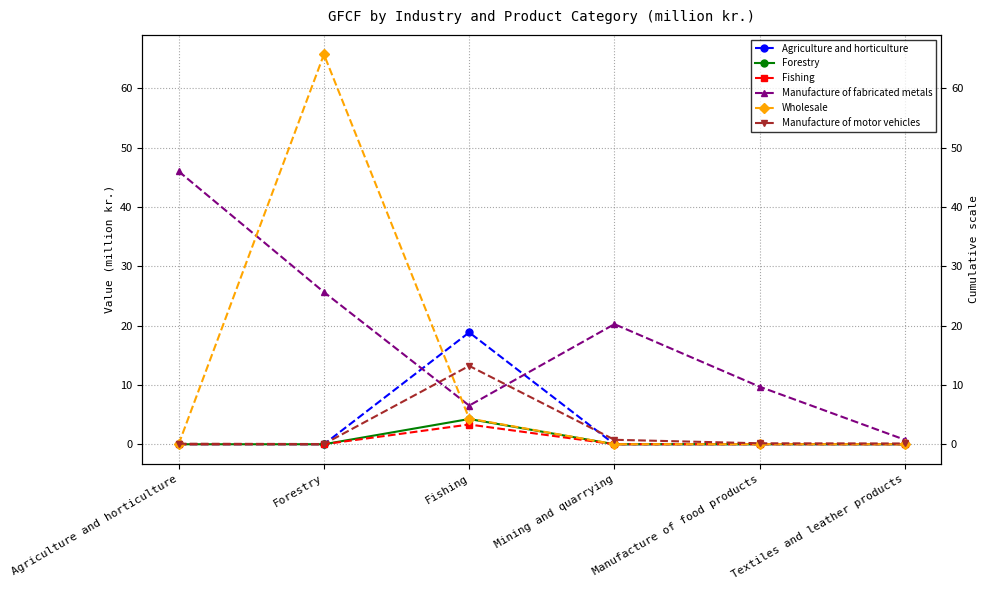

What is the difference between the Manufacture of fabricated metals values at Textiles and leather products and Agriculture and horticulture?

45.3